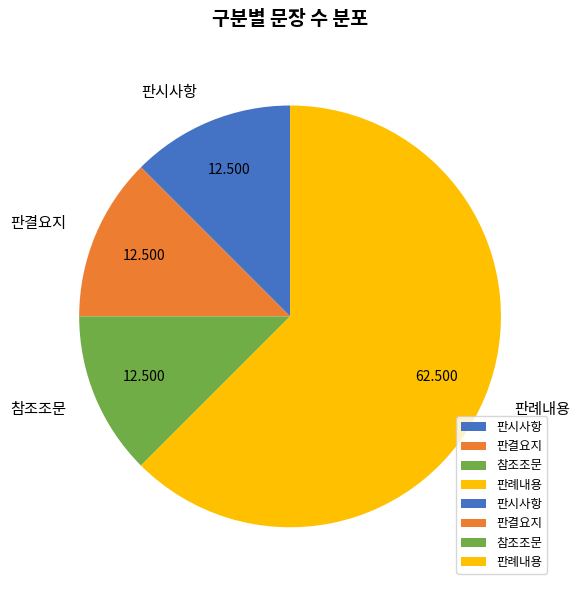

Is it true that 판시사항 is 27% of the pie?

False